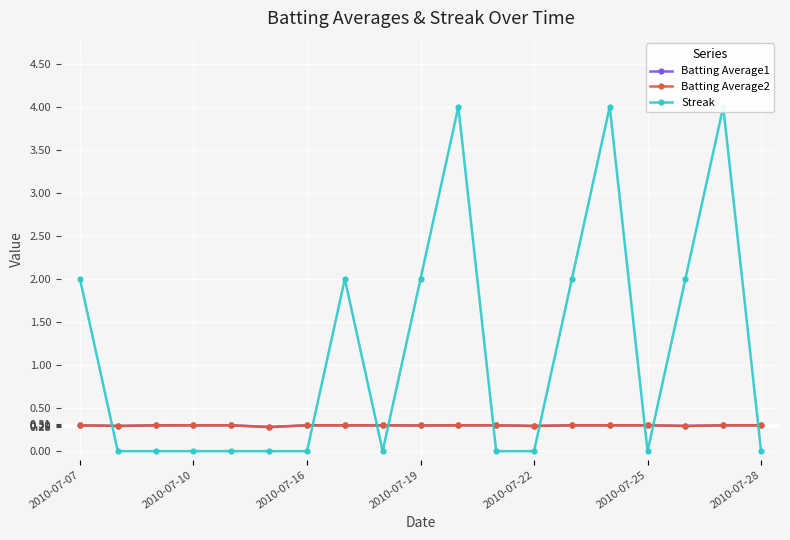

At how many categories does at least one series exceed 0?

19